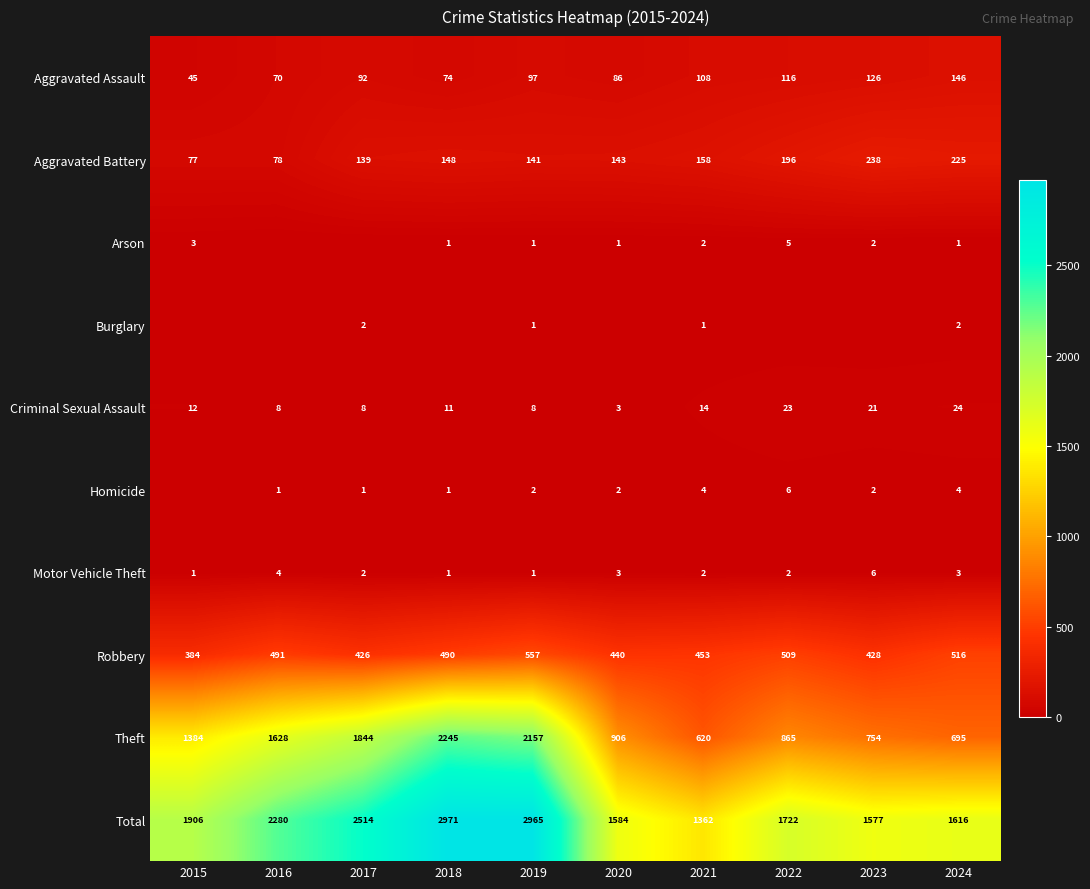

What is the average value of the Aggravated Assault series?

96